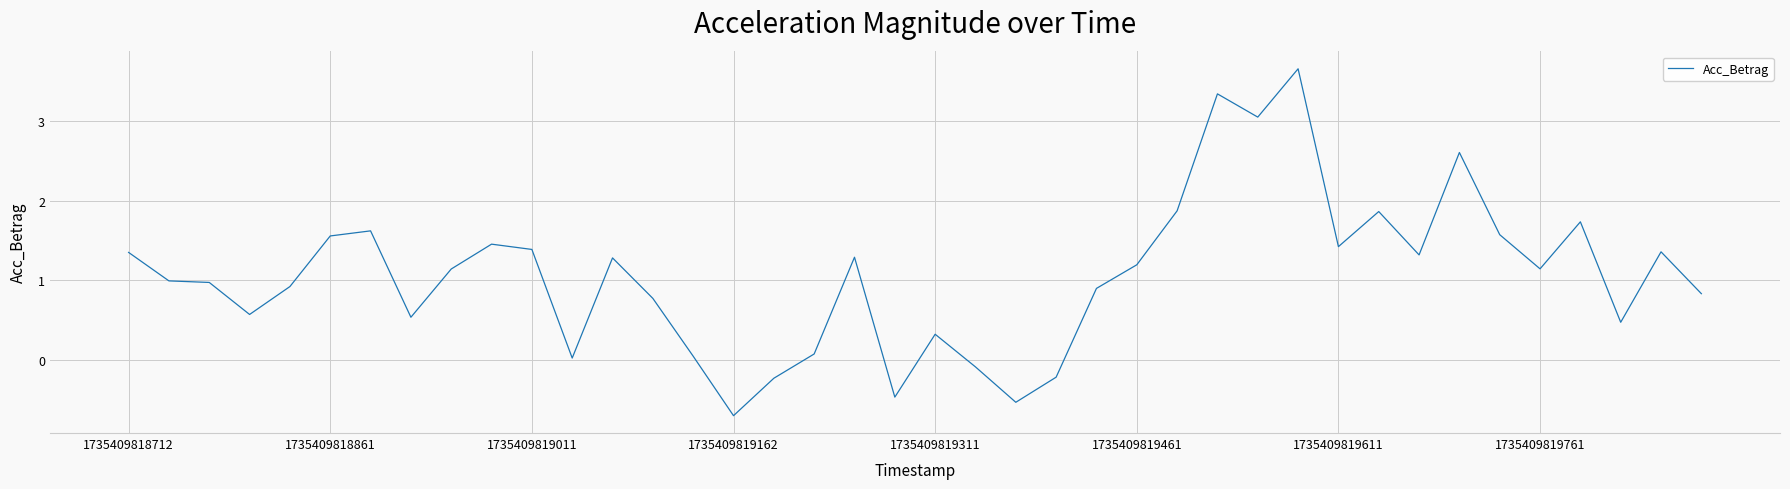

How many lines are shown in the chart?

1